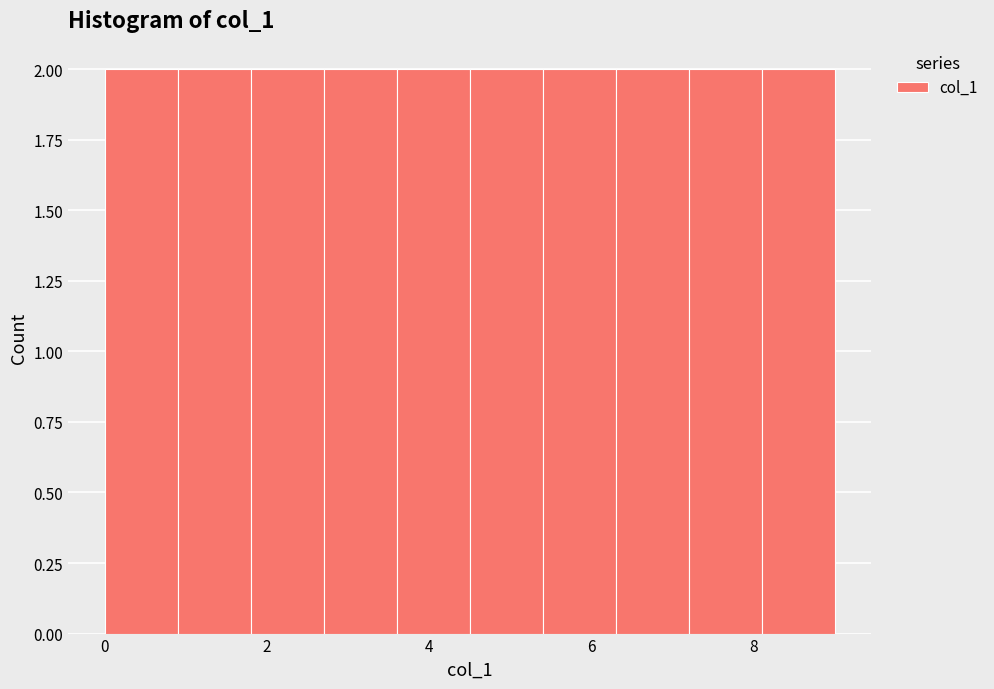

Reading left to right, list every bar in this chart as the range it spans on the x-axis followed by its height. Neither the bar edges nor the heights are printed on the chart, so give them approximately, as read against the axes.

0.0 to 0.9: 2
0.9 to 1.8: 2
1.8 to 2.7: 2
2.7 to 3.6: 2
3.6 to 4.5: 2
4.5 to 5.4: 2
5.4 to 6.3: 2
6.3 to 7.2: 2
7.2 to 8.1: 2
8.1 to 9.0: 2